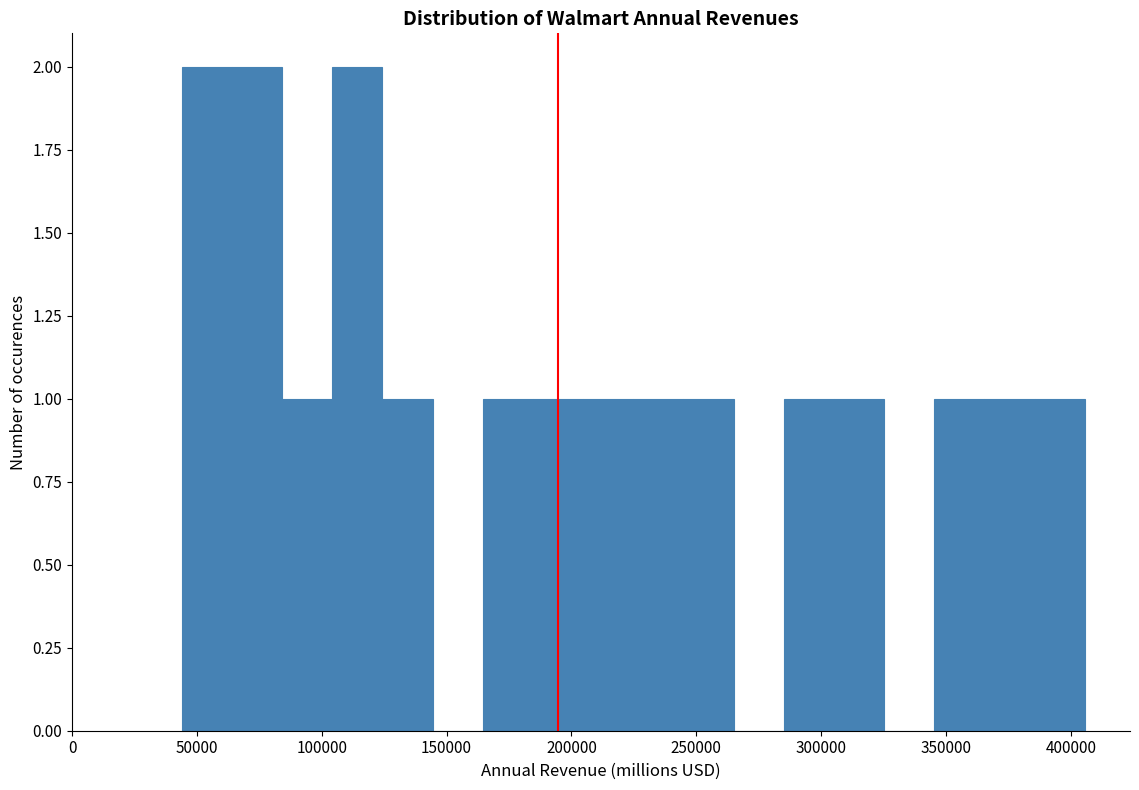

What is the height of the bar covering 305000 to 325000 on the x-axis? Neither the bar edges nor the heights are printed on the chart, so give them approximately, as read against the axes.

1